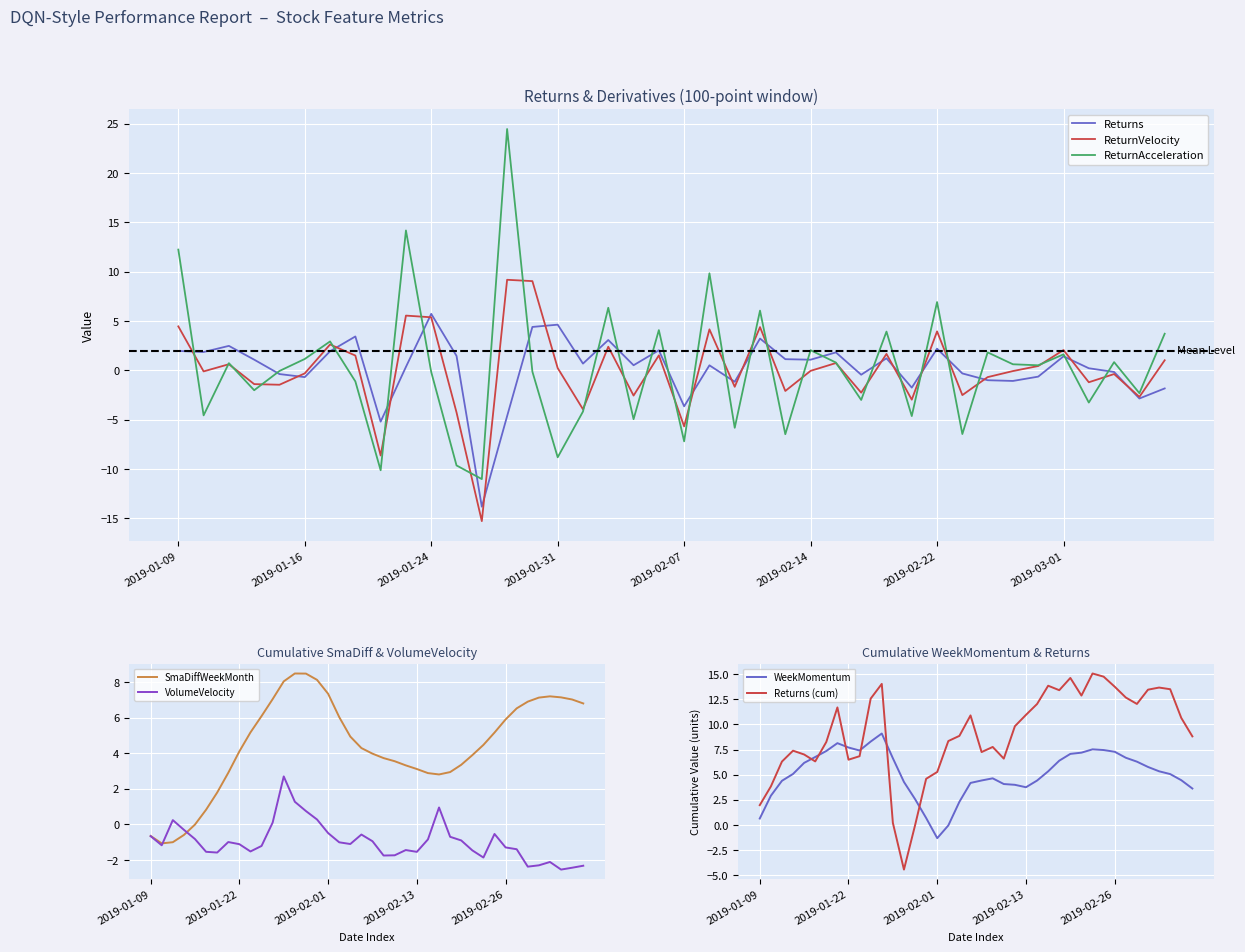

Between which two adjacent categories do ReturnAcceleration and ReturnVelocity first intersect?

2019-01-09 and 2019-01-10